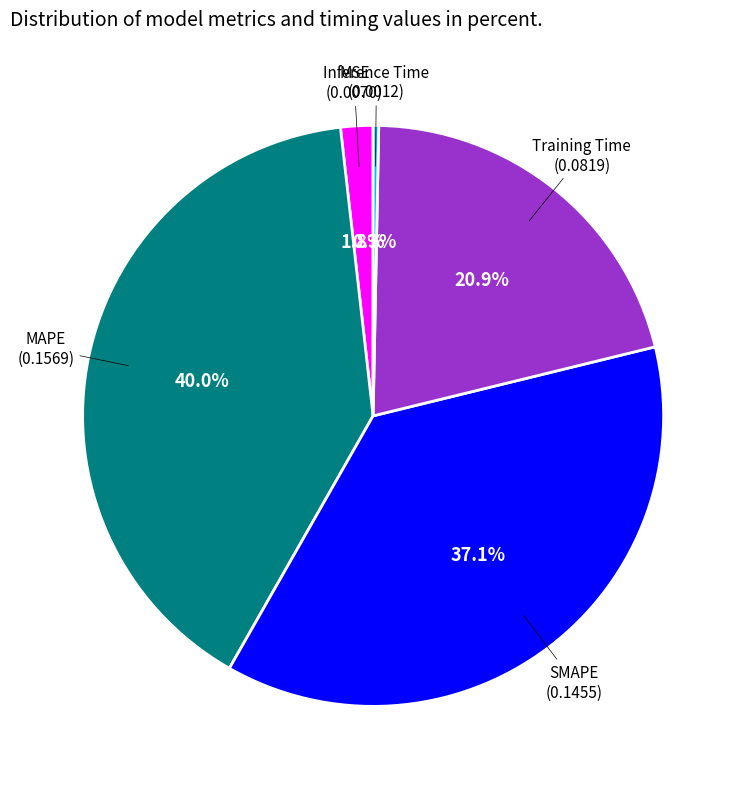

Does any single category account for the majority?

No